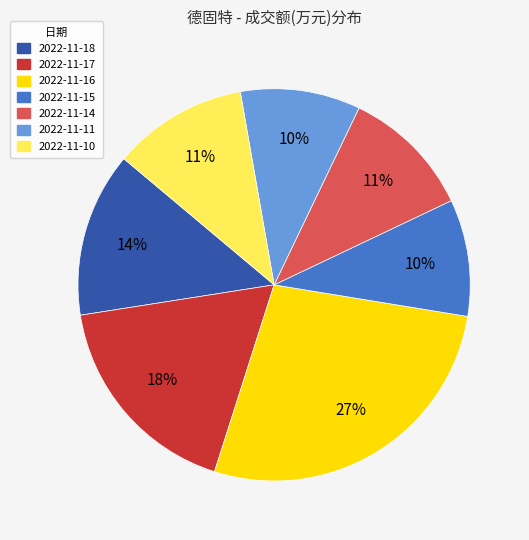

Do 2022-11-15 and 2022-11-11 together represent more than half of the pie?

No